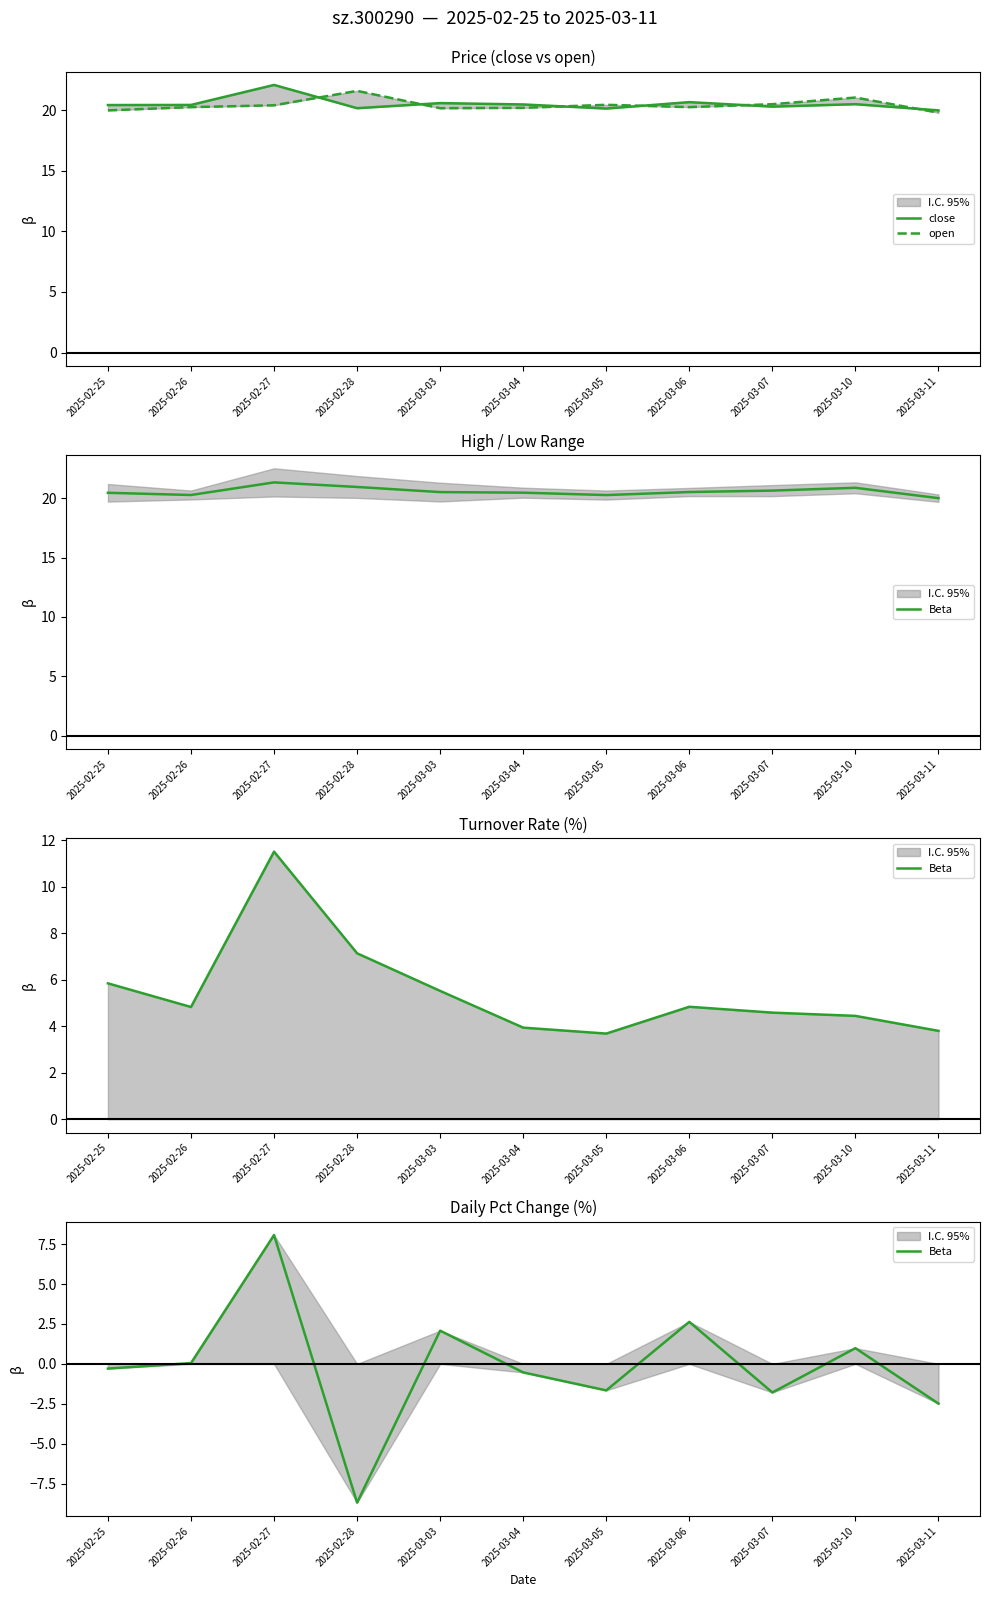

At which category does close reach its first local peak?

2025-02-27